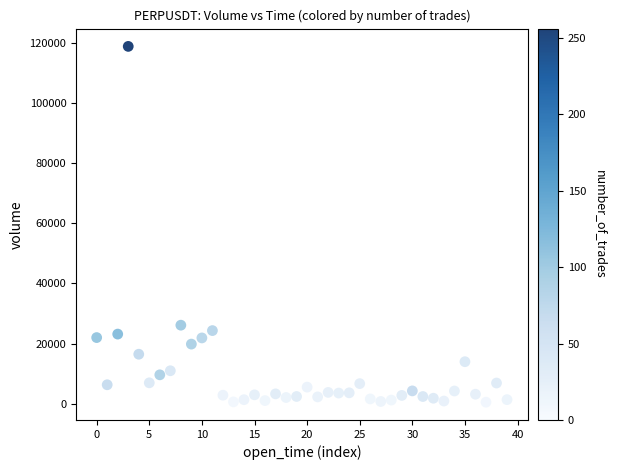

What Y value in the scatter plot is closest to 59662?

26141.8